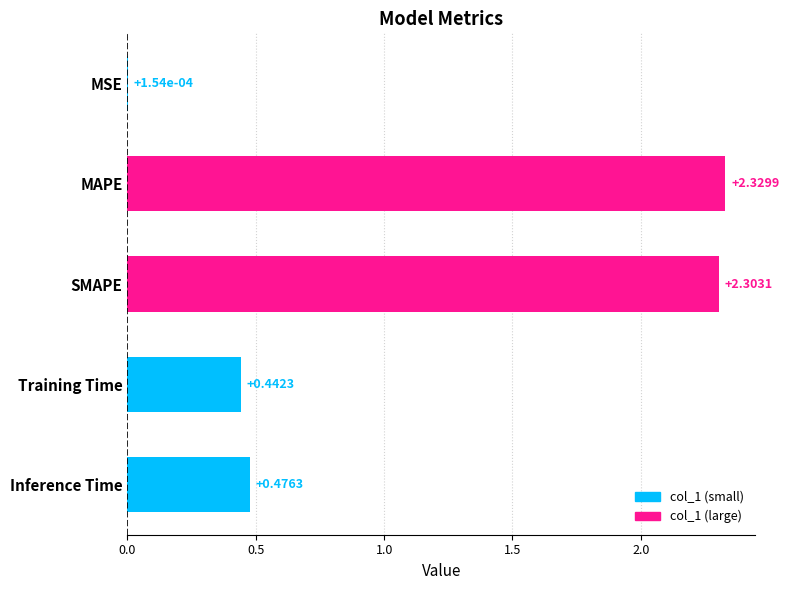

What is the sum of the values at Training Time and SMAPE?

2.7